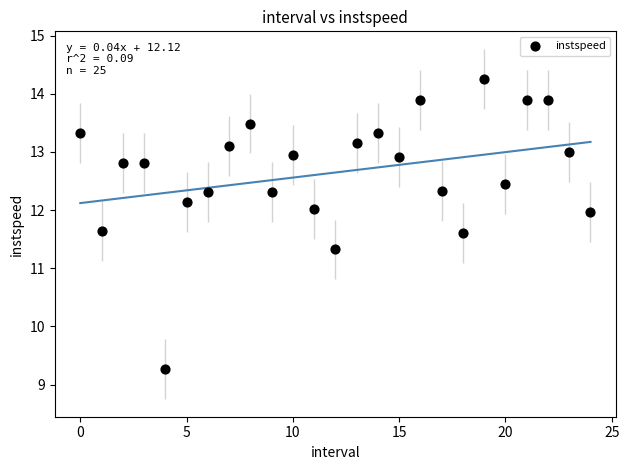

What Y value in the scatter plot is closest to 11?

11.3